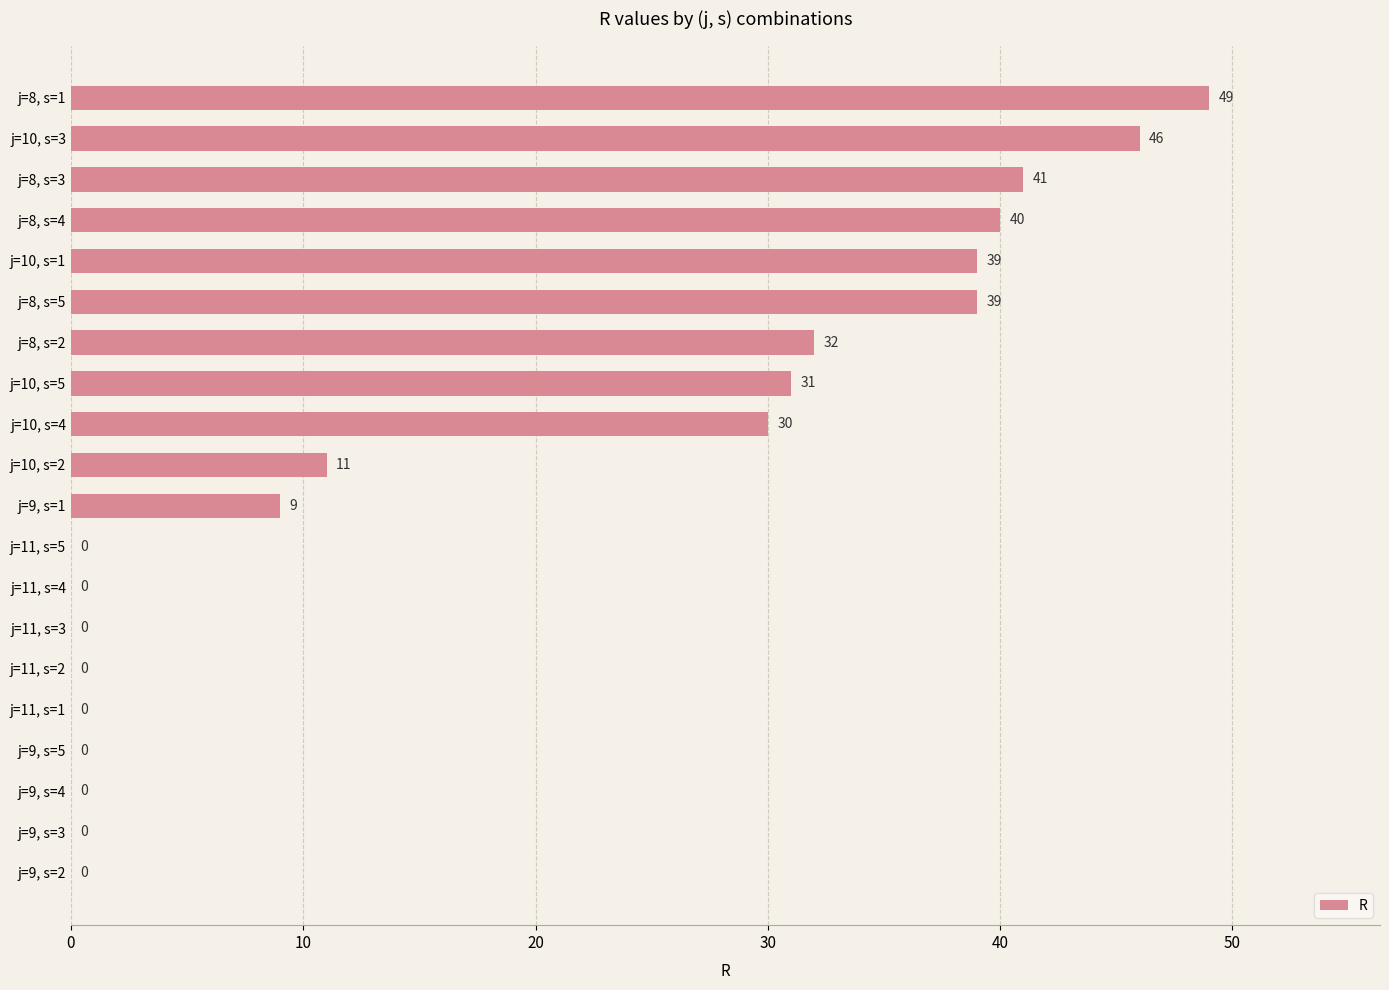

Reading bottom to top, list all the values displayed in this chart.

j=9, s=2=0	j=9, s=3=0	j=9, s=4=0	j=9, s=5=0	j=11, s=1=0	j=11, s=2=0	j=11, s=3=0	j=11, s=4=0	j=11, s=5=0	j=9, s=1=9	j=10, s=2=11	j=10, s=4=30	j=10, s=5=31	j=8, s=2=32	j=8, s=5=39	j=10, s=1=39	j=8, s=4=40	j=8, s=3=41	j=10, s=3=46	j=8, s=1=49